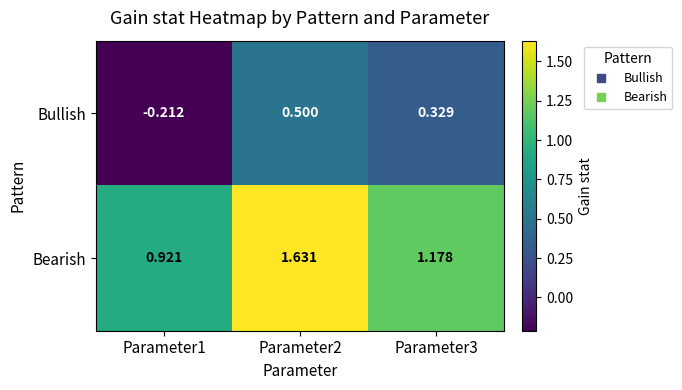

Which category has the lowest value across all series?

Parameter1